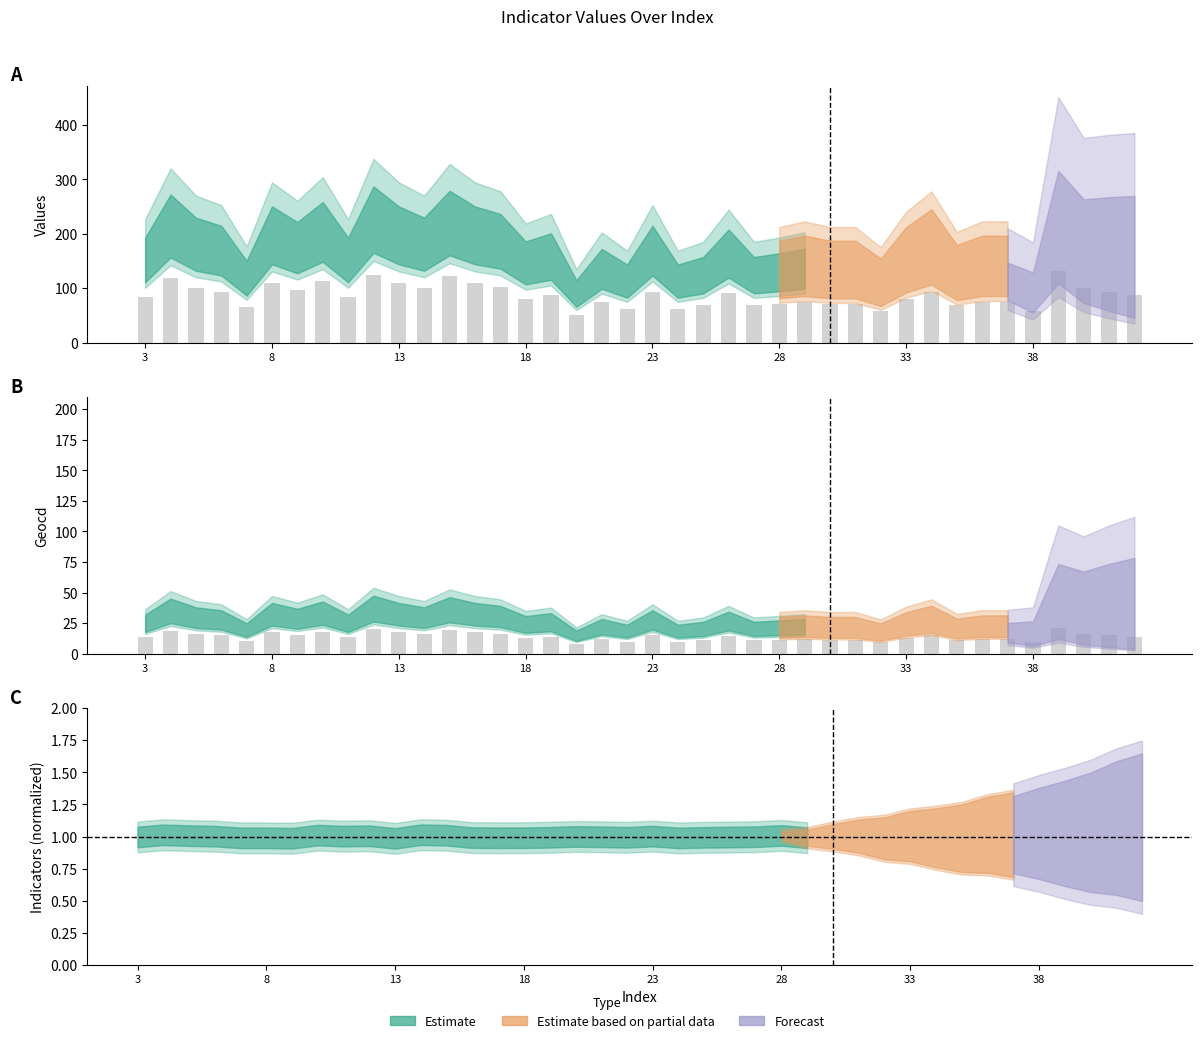

Which series has the largest total across all categories?

values